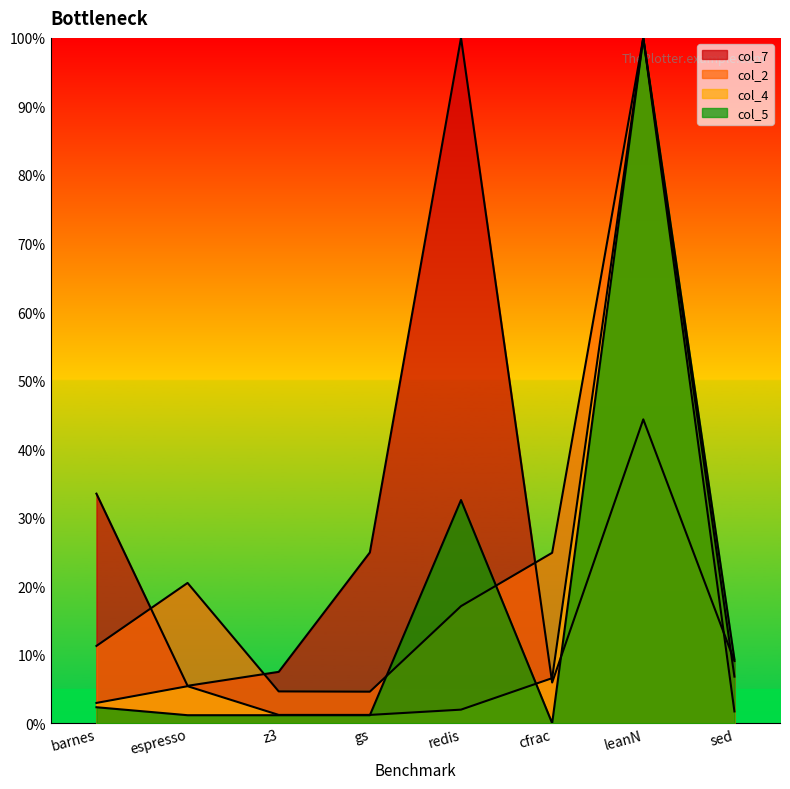

What is the spread (max minus min) of values at gs?

23.8